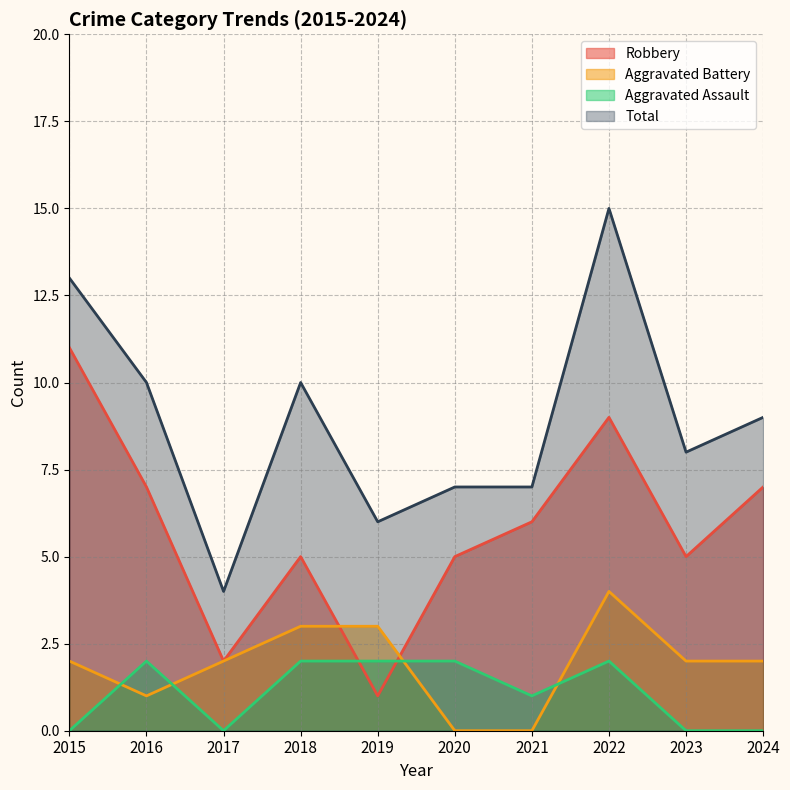

List the series in order of their peak value, lowest first.

Aggravated Assault, Aggravated Battery, Robbery, Total